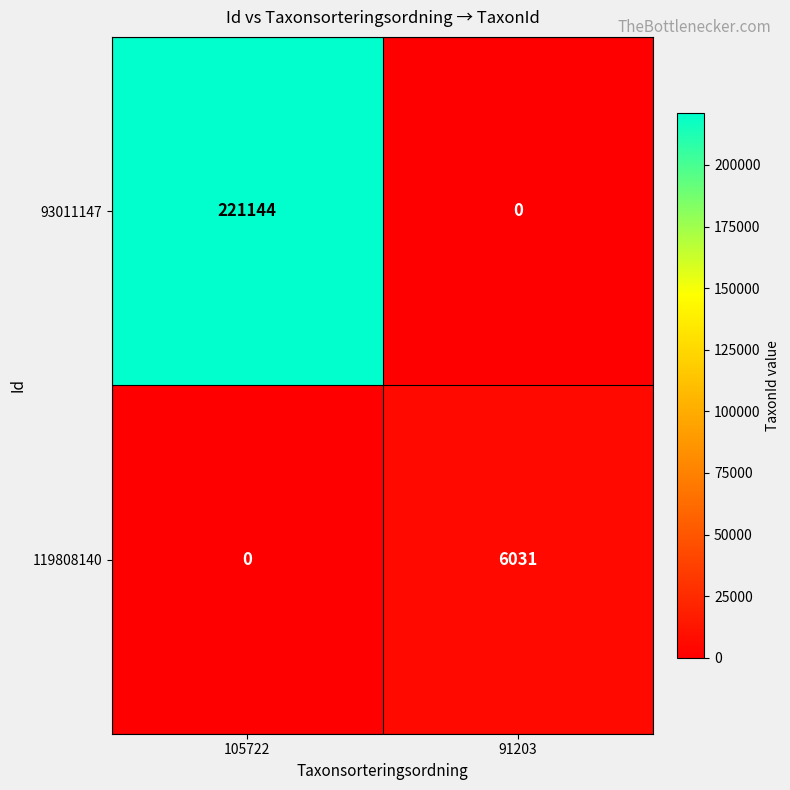

How many distinct data groups are displayed?

2